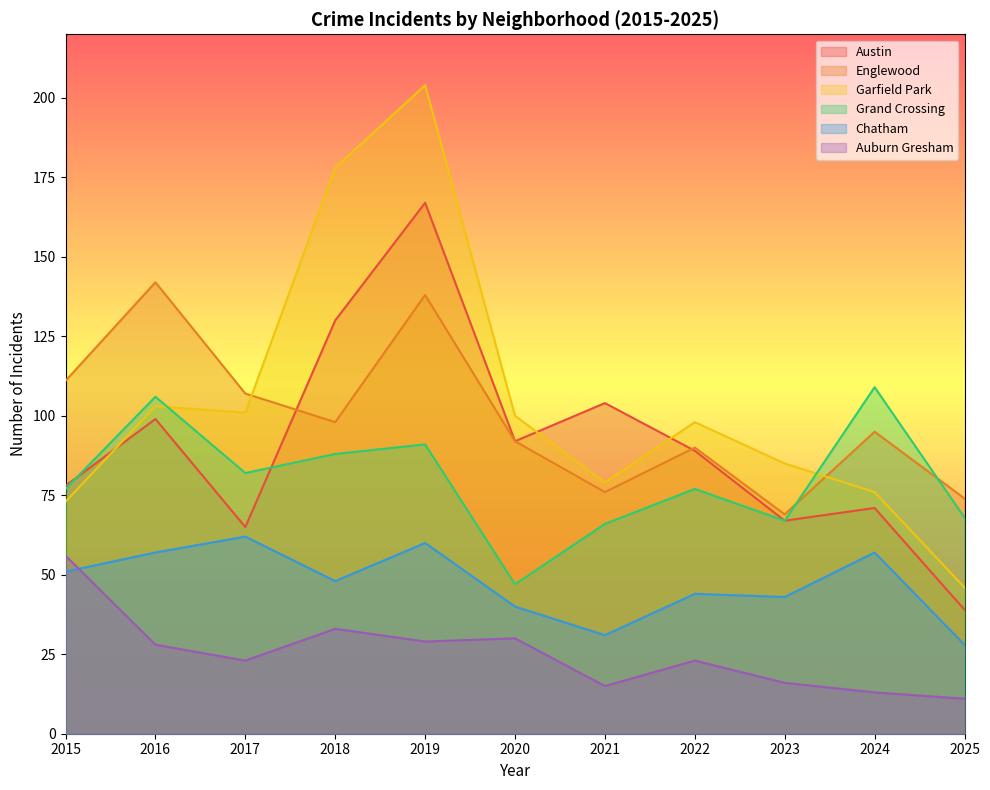

What is the sum of all Auburn Gresham values?

277